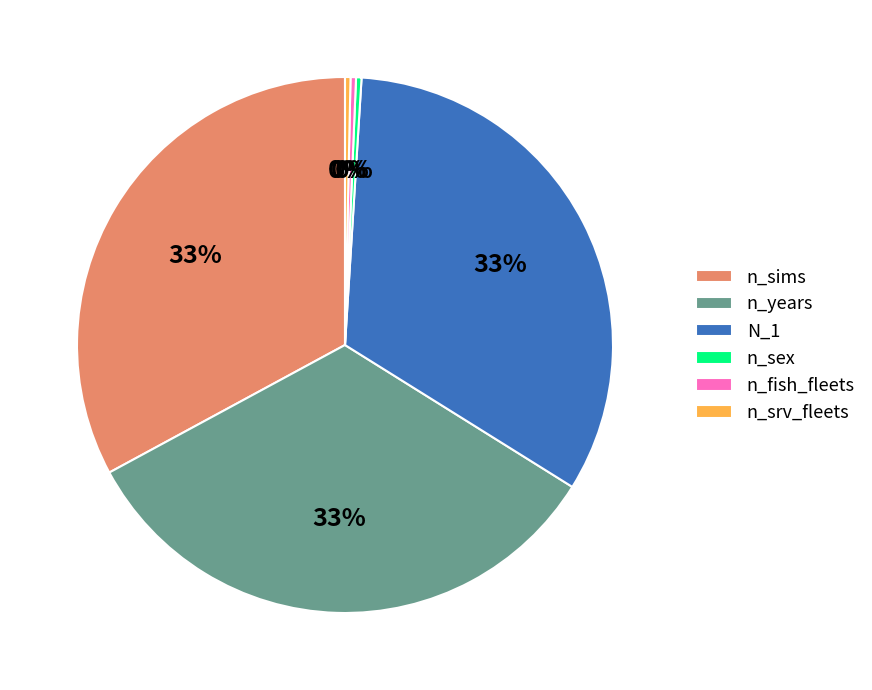

To the nearest percent, what percentage of the pie is n_sims?

33%